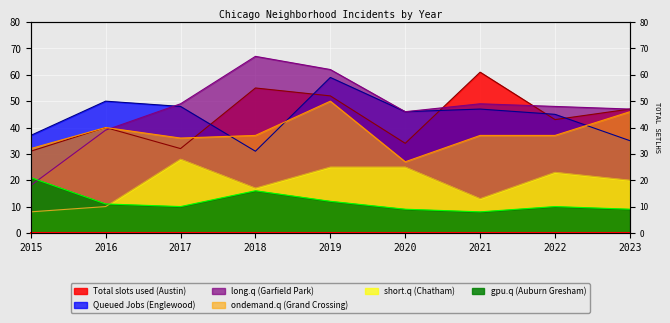

In Total slots used (Austin), how many points are lower than both neighbors (excluding endpoints)?

3